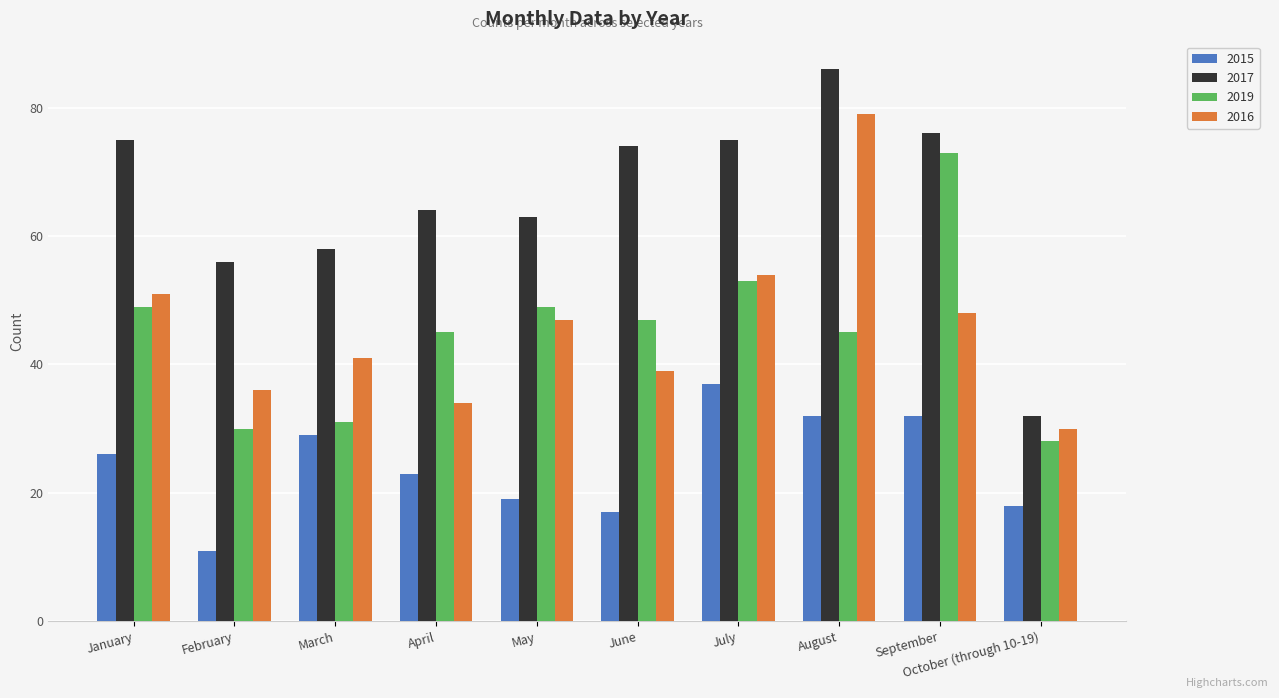

True or false: 2016 has a value of 30 at October (through 10-19).

True